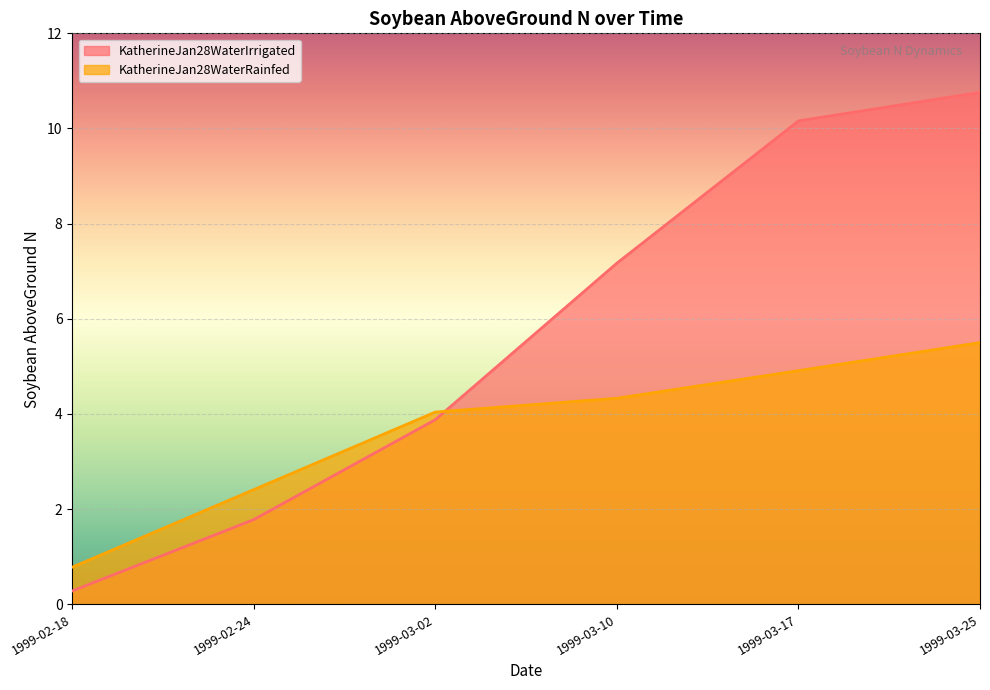

List the series in order of their overall mean, highest first.

KatherineJan28WaterIrrigated, KatherineJan28WaterRainfed